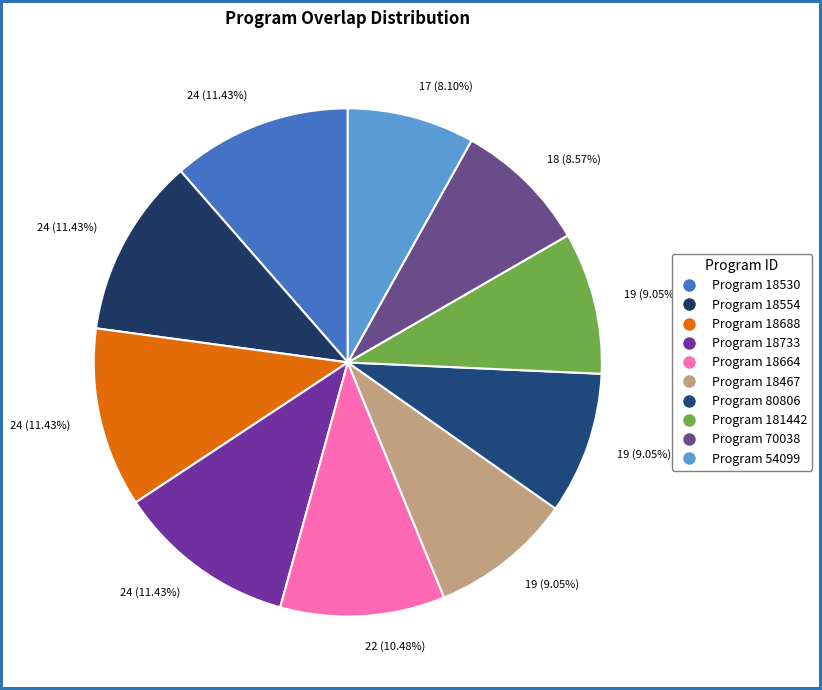

Rank the categories by value from highest to lowest.

18530, 18554, 18688, 18733, 18664, 18467, 80806, 181442, 70038, 54099